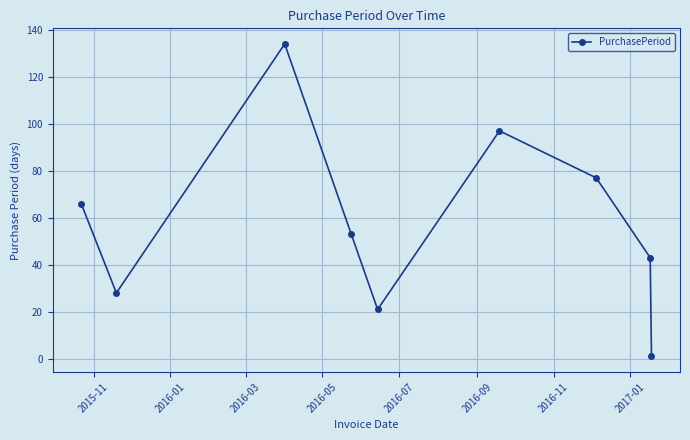

What is the greatest value displayed?

134